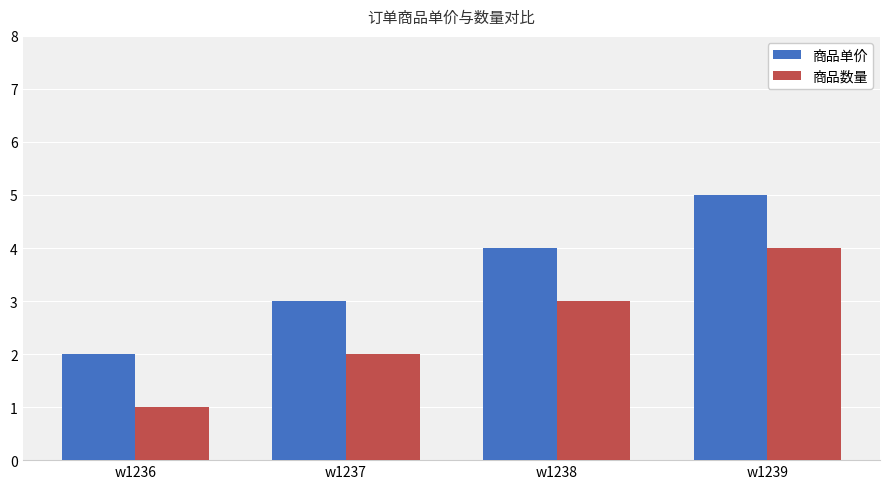

At which label does 商品数量 reach its peak?

w1239